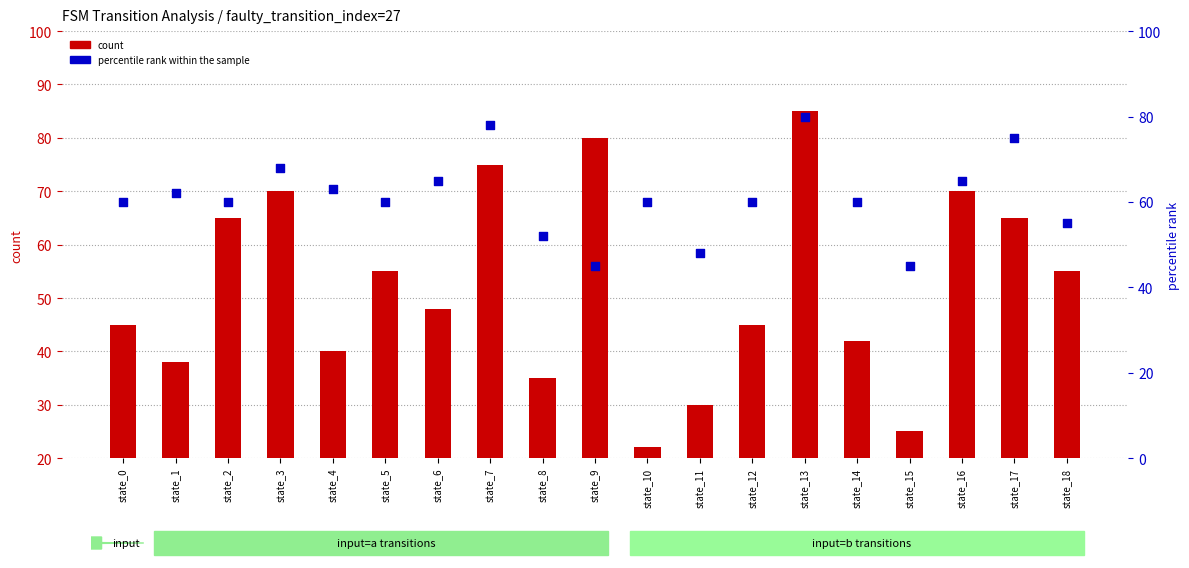

Which series has the widest spread of Y values?

count